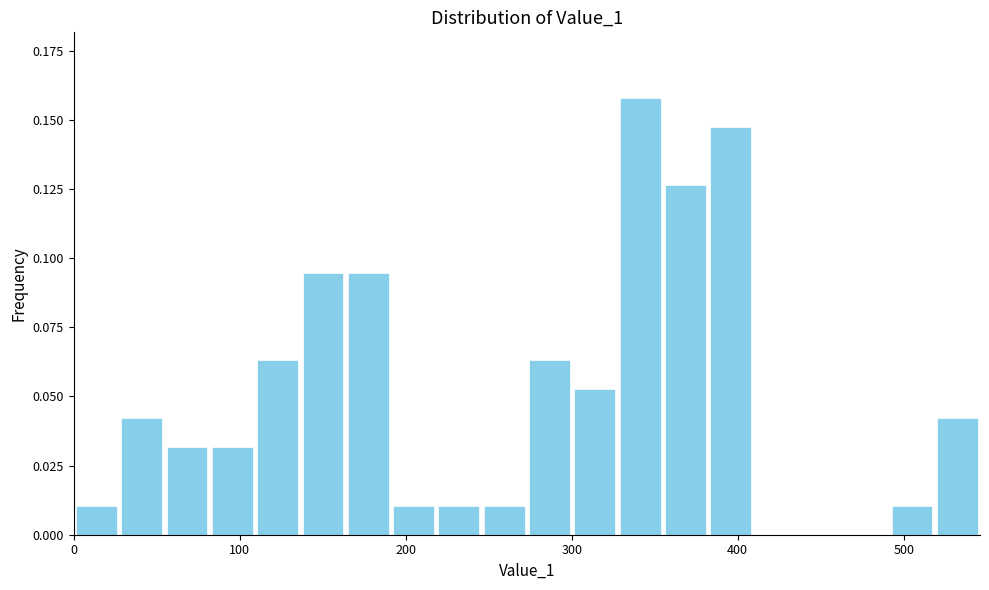

Around what value on the x-axis is the tallest bar? Give the approximate position of its centre, as read against the axis.

340